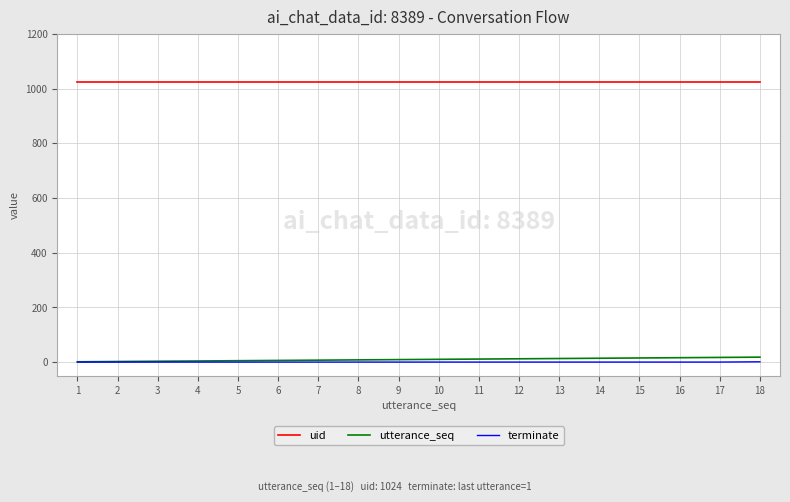

Which series has the widest spread of values?

utterance_seq